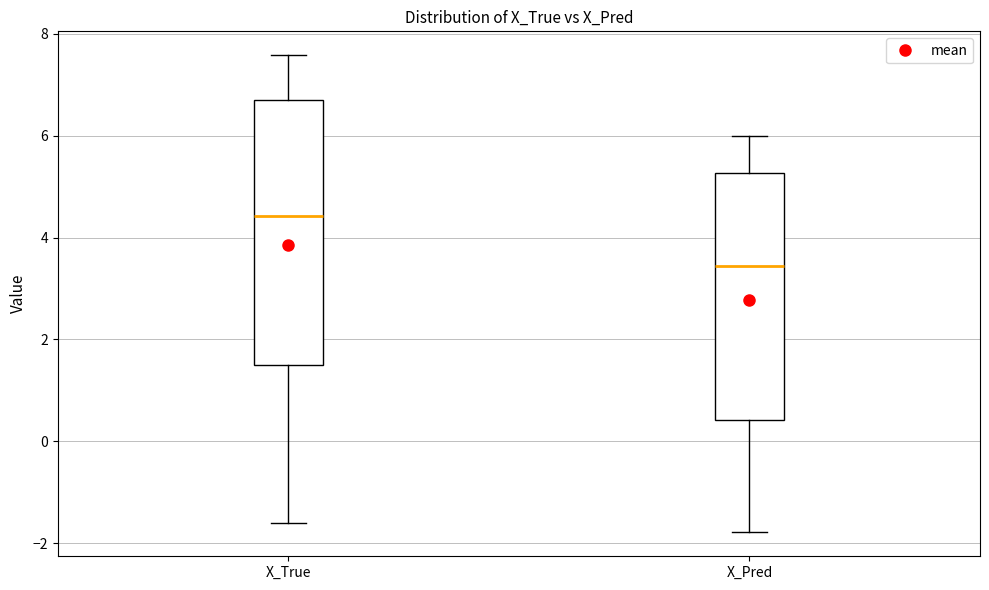

Reading left to right, transcribe this box plot: for each box, give where its median line is, the range the box spans, and where its two whiskers end, as read against the y-axis. The values are not printed on the chart, so give them approximately, as read against the axis.

X_True: median 4.4, box 1.4 to 6.6, whiskers -1.6 to 7.6
X_Pred: median 3.4, box 0.4 to 5.2, whiskers -1.8 to 6.0